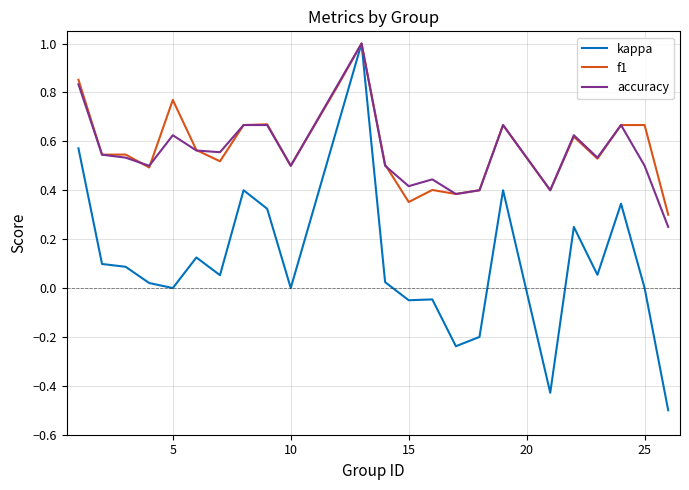

What is the minimum value for kappa?

-0.5